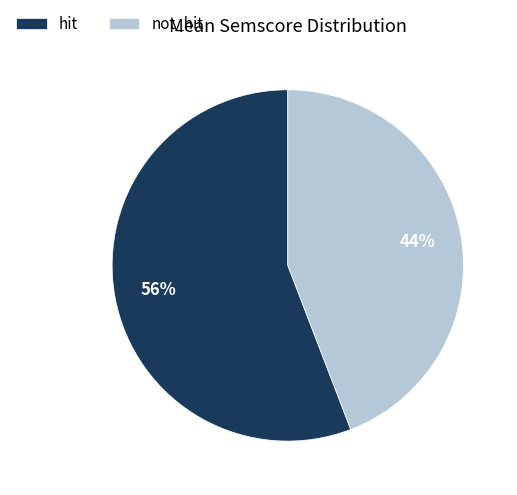

Is it true that hit is 56% of the pie?

True